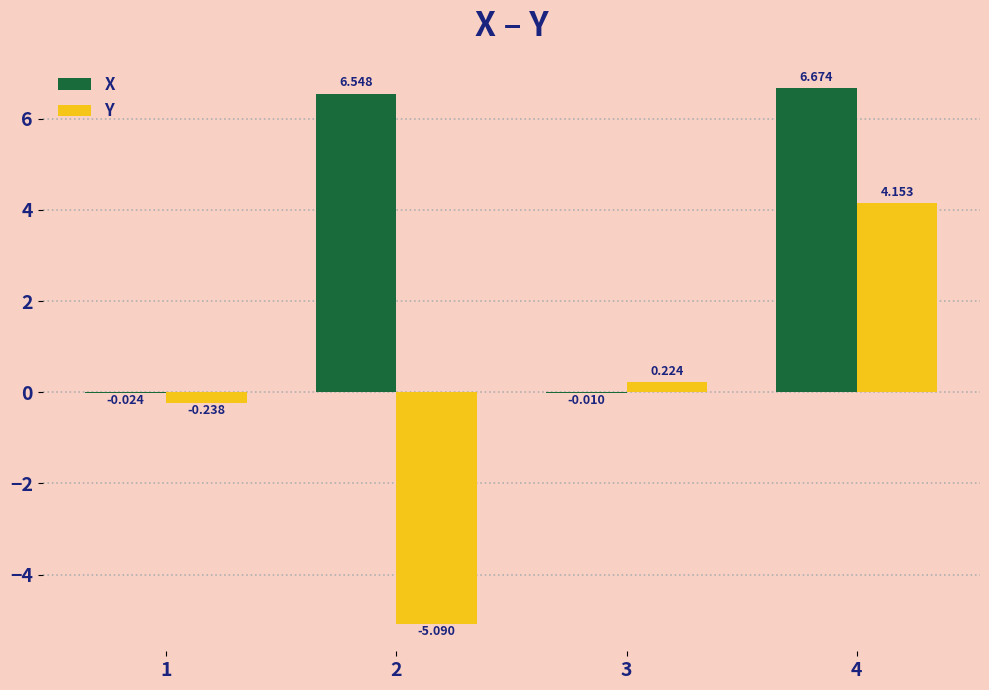

Which series changed the most between 2 and 4?

Y